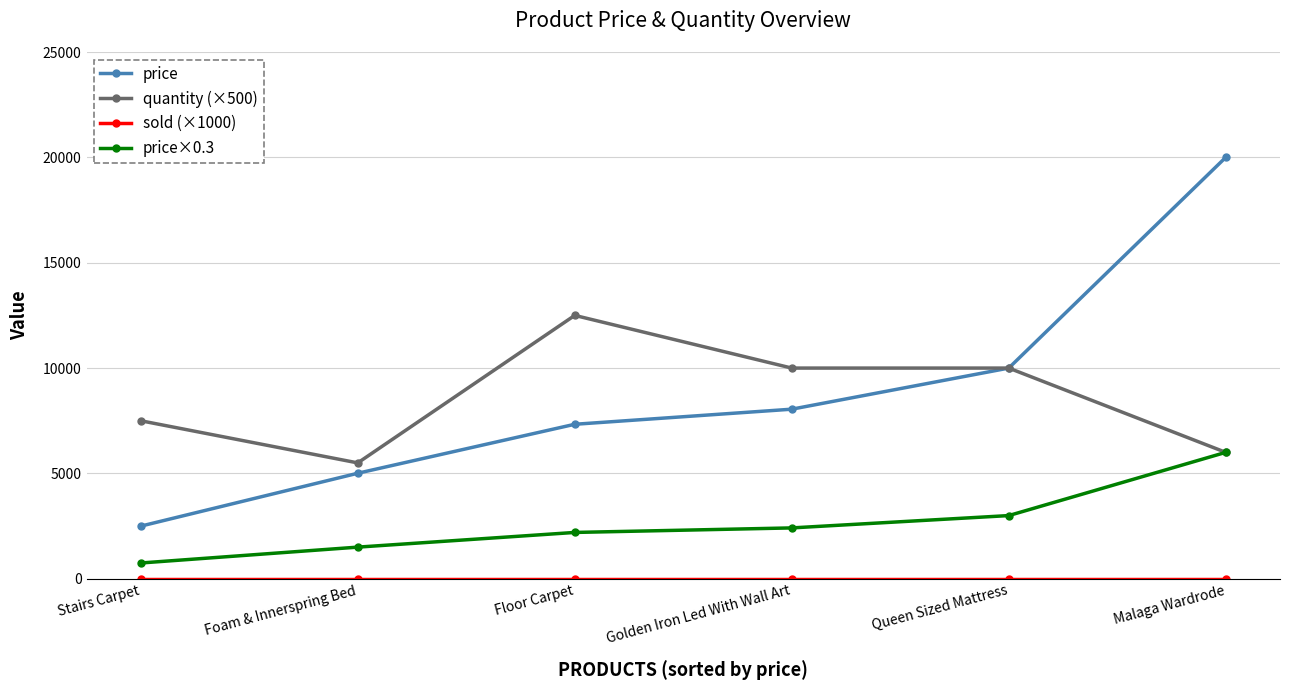

What is the sum of the price values at Malaga Wardrode and Queen Sized Mattress?

30000.0